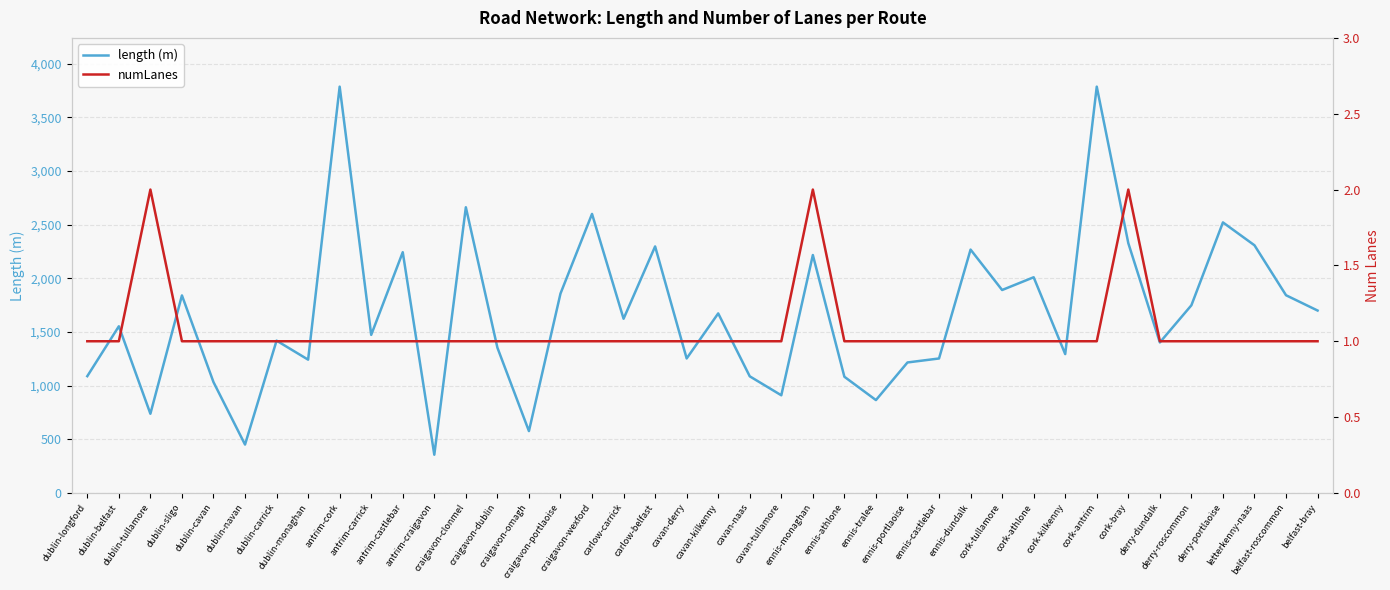

What is the total value across all series at ennis-tralee?

866.3